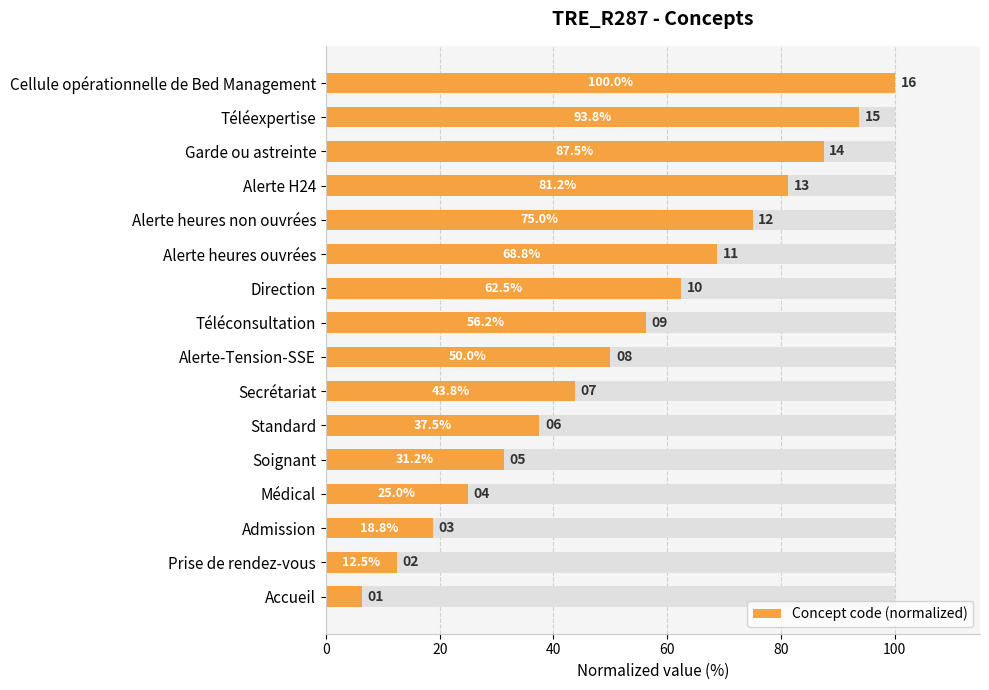

Reading left to right, transcribe all the data shown in this chart.

6.2	12.5	18.8	25.0	31.2	37.5	43.8	50.0	56.2	62.5	68.8	75.0	81.2	87.5	93.8	100.0